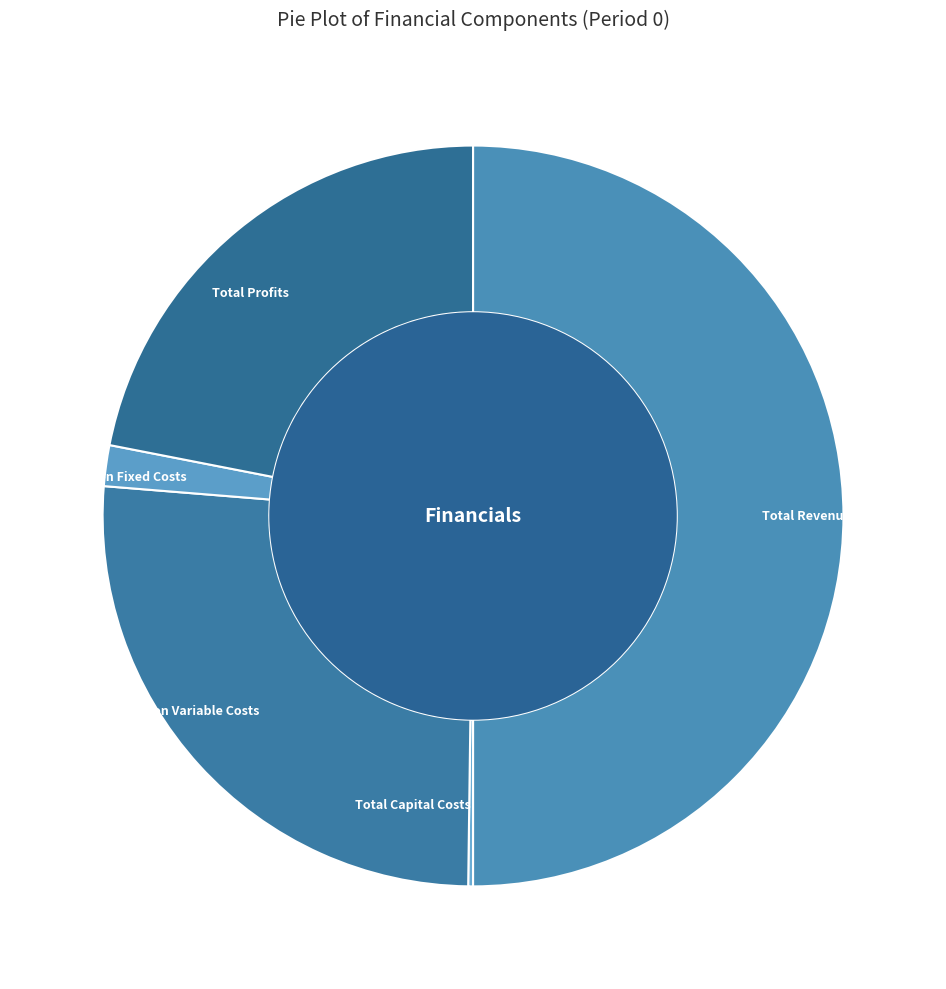

Do Total Revenues and Total Operation Fixed Costs together represent more than half of the pie?

Yes